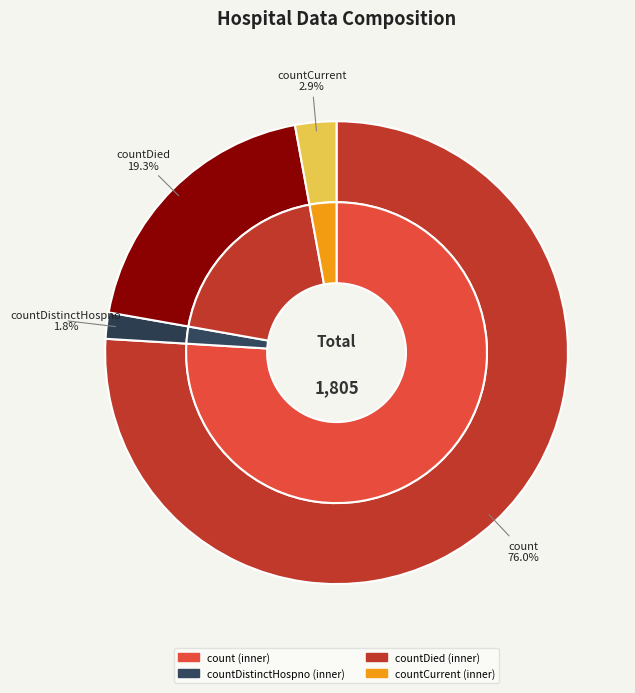

What is the total percentage of countCurrentSuspected and countDistinctHospno?

1.8%